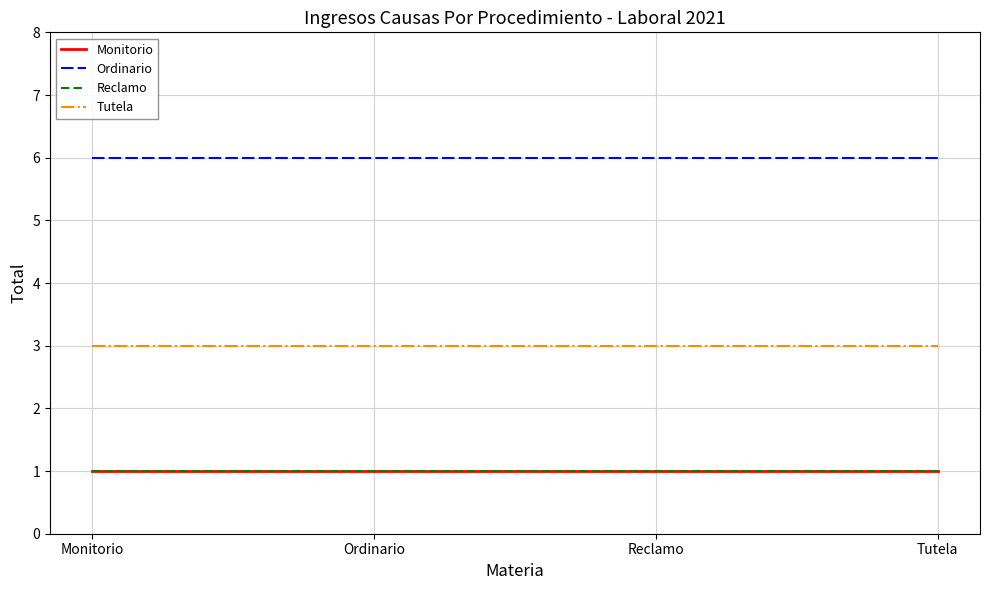

Is this an area chart (filled region under the line)?

No